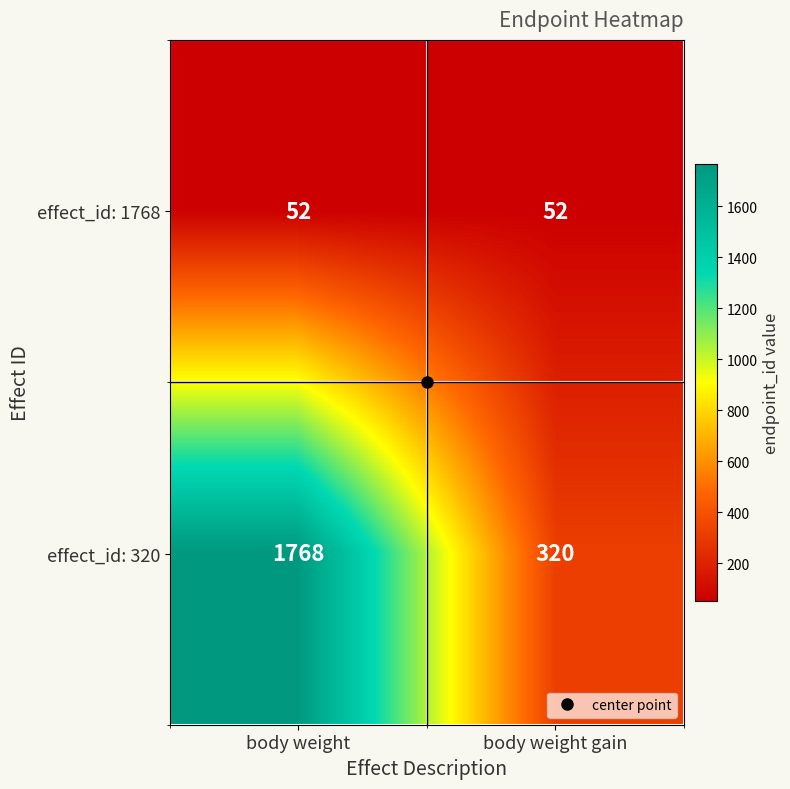

What is the average value of the effect_id: 1768 series?

52